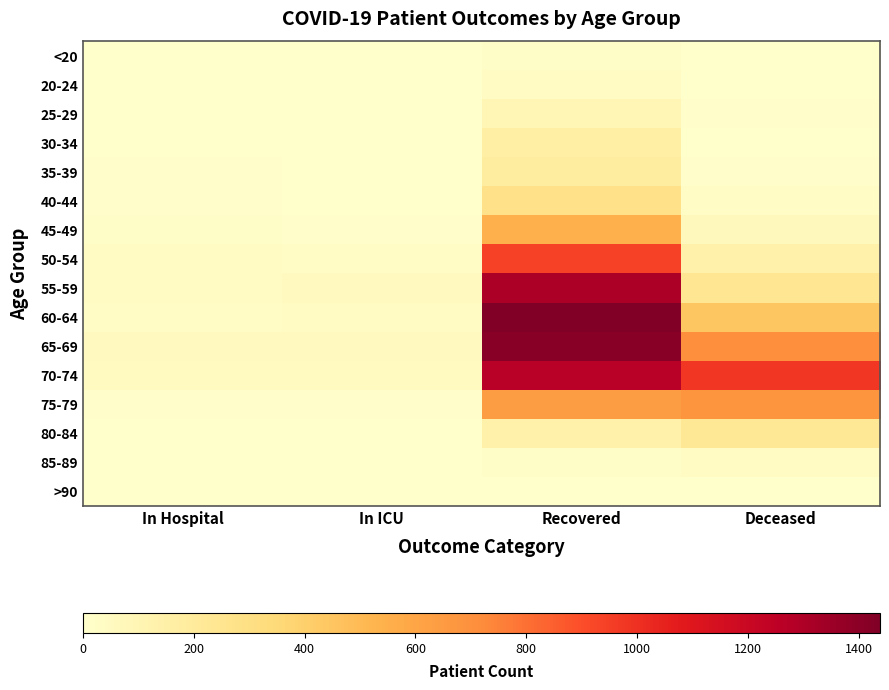

Which series changed the most between In ICU and Recovered?

60-64